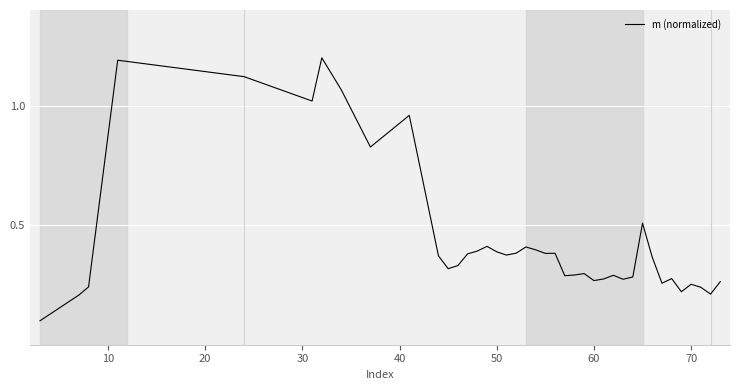

What is the difference between the maximum and second lowest values?

1.0